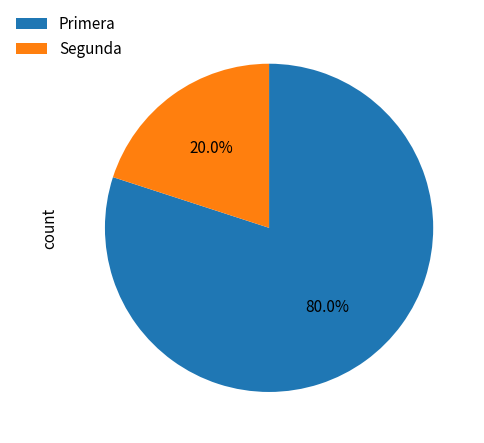

Which slice is the largest?

Primera